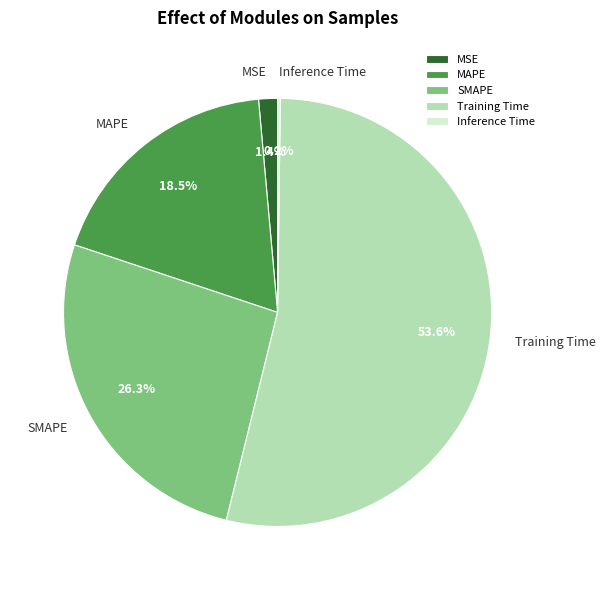

To the nearest percent, what is the difference between the MSE and MAPE slice percentages?

17%